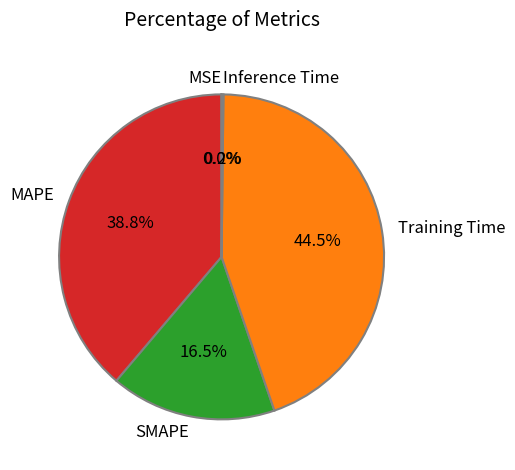

Does Training Time represent more than half of the total?

No